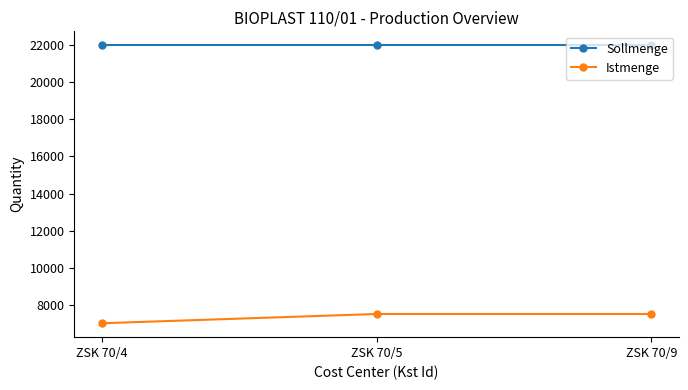

Does the chart display data point markers on the line(s)?

Yes